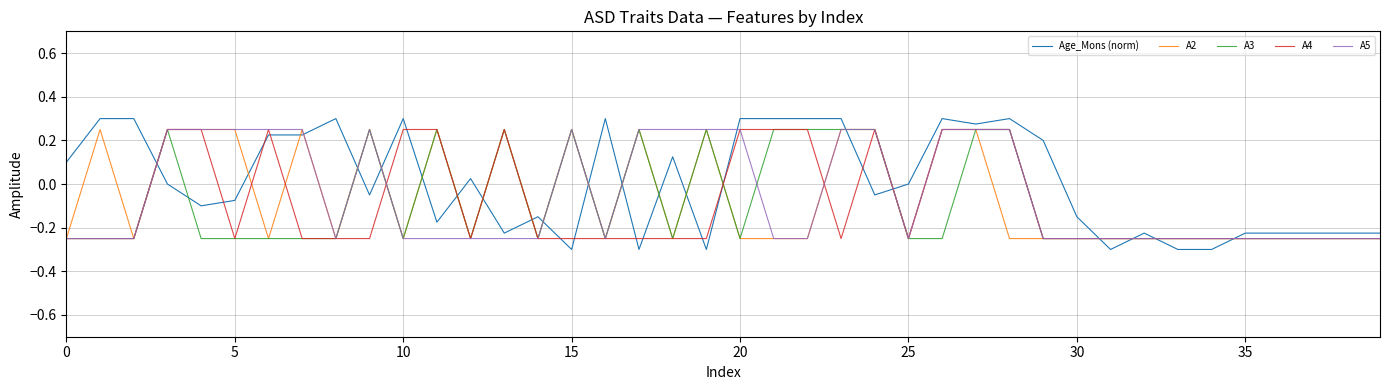

How many times do Age_Mons (norm) and A3 cross each other?

20